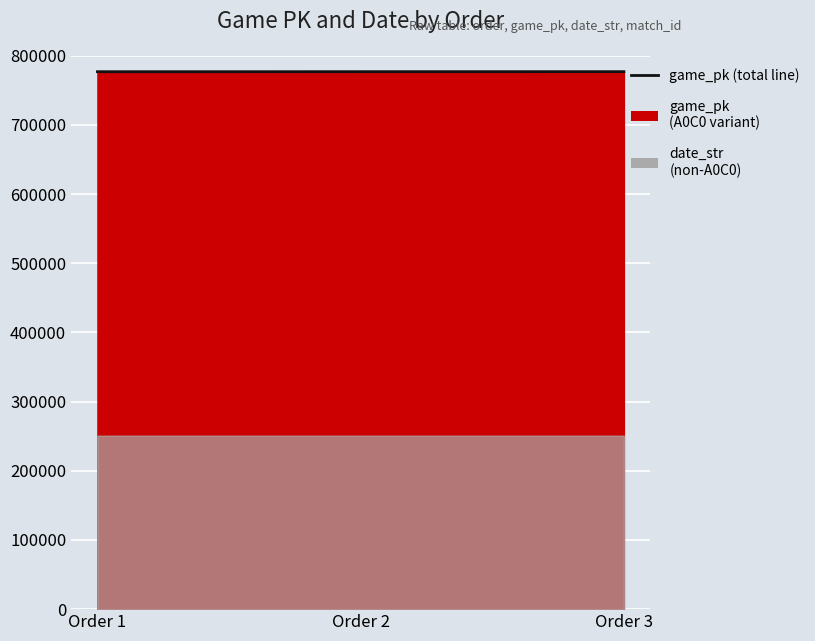

What is the change in value from Order 2 to Order 3?

+17